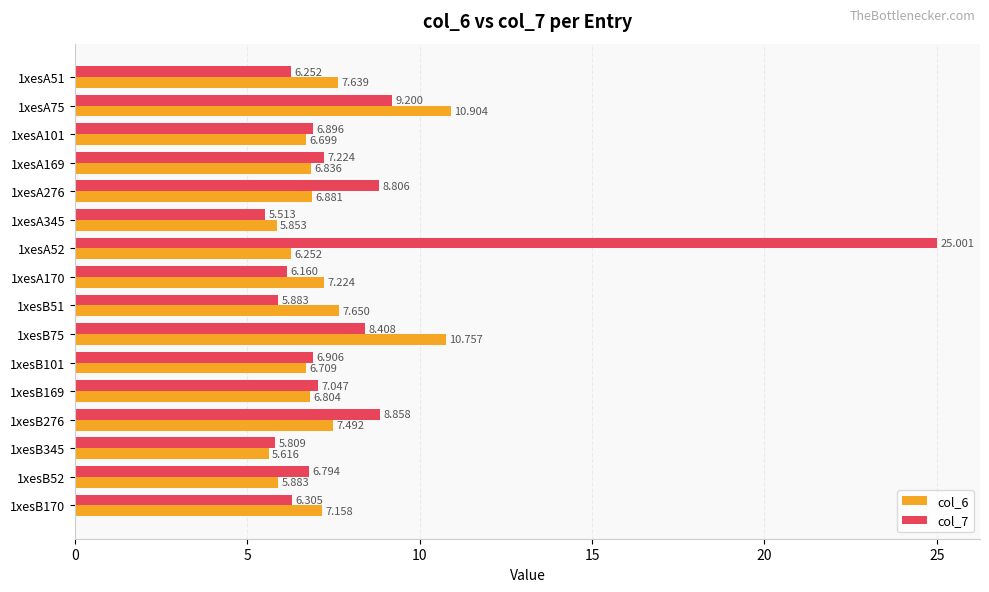

Is the value of col_7 at 1xesA101 greater than the value of col_6 at 1xesA101?

Yes